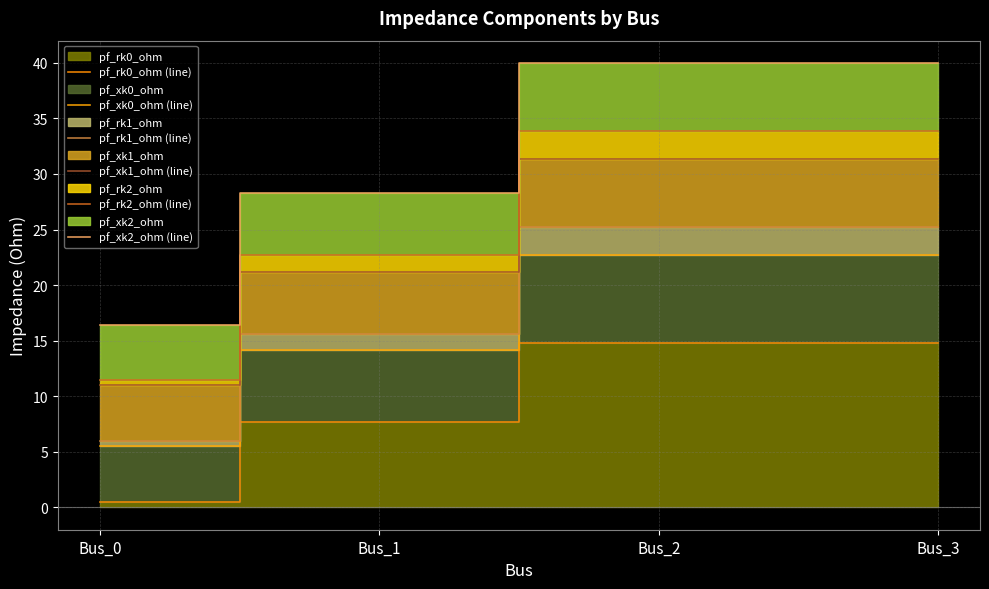

True or false: pf_rk0_ohm (line) and pf_rk1_ohm (line) cross at least once.

False